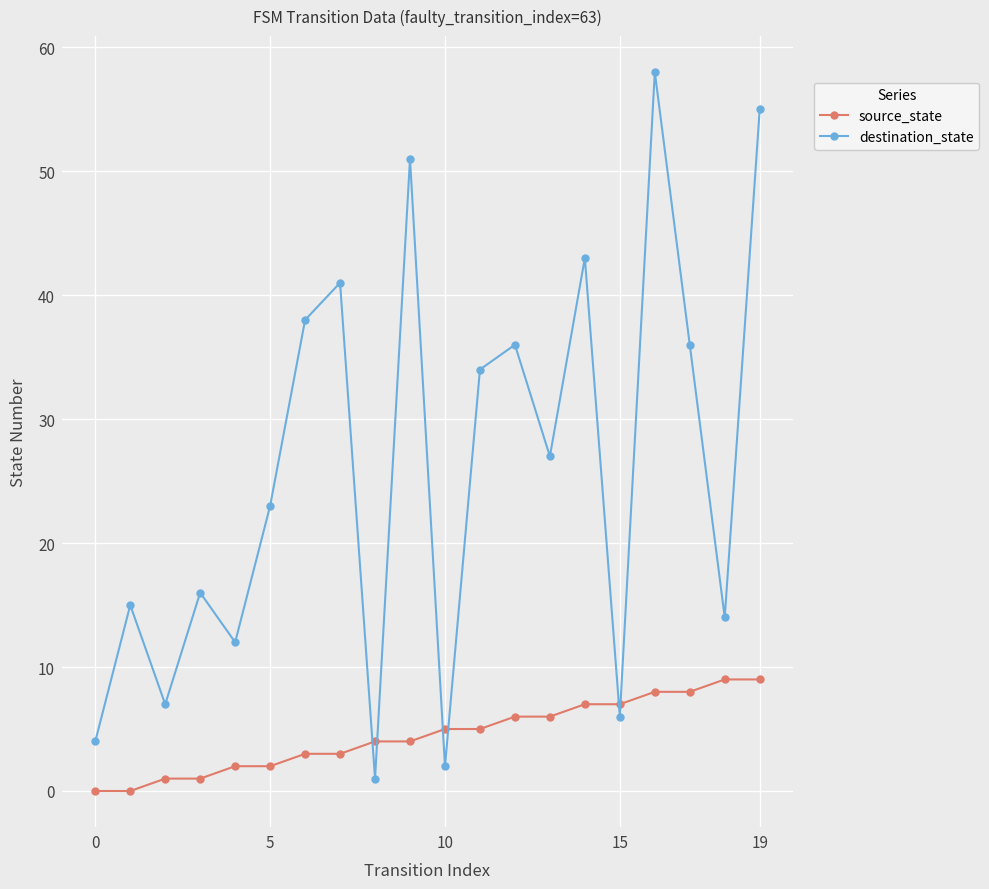

In destination_state, how many points are lower than both neighbors (excluding endpoints)?

7